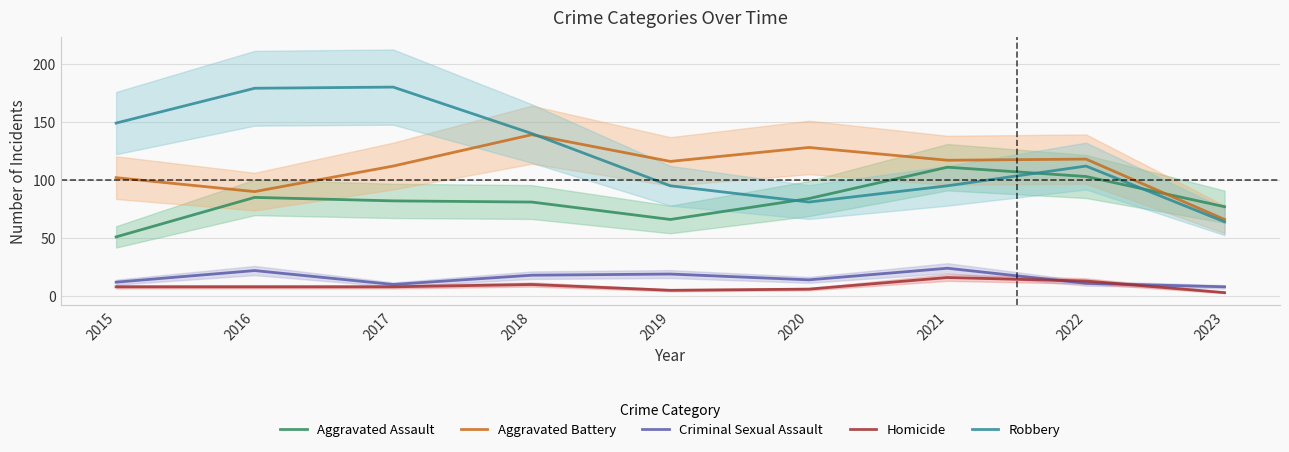

At which category is the sum across all series the highest?

2017